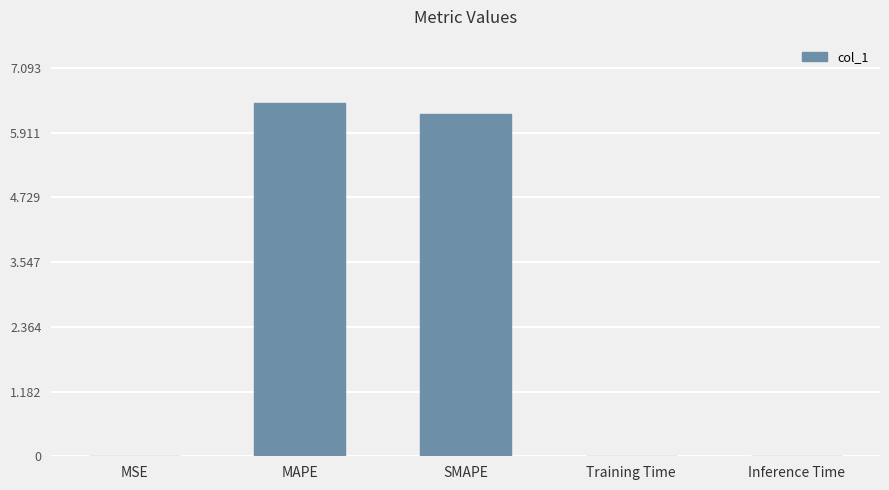

True or false: the data shows 6.2 at SMAPE.

True